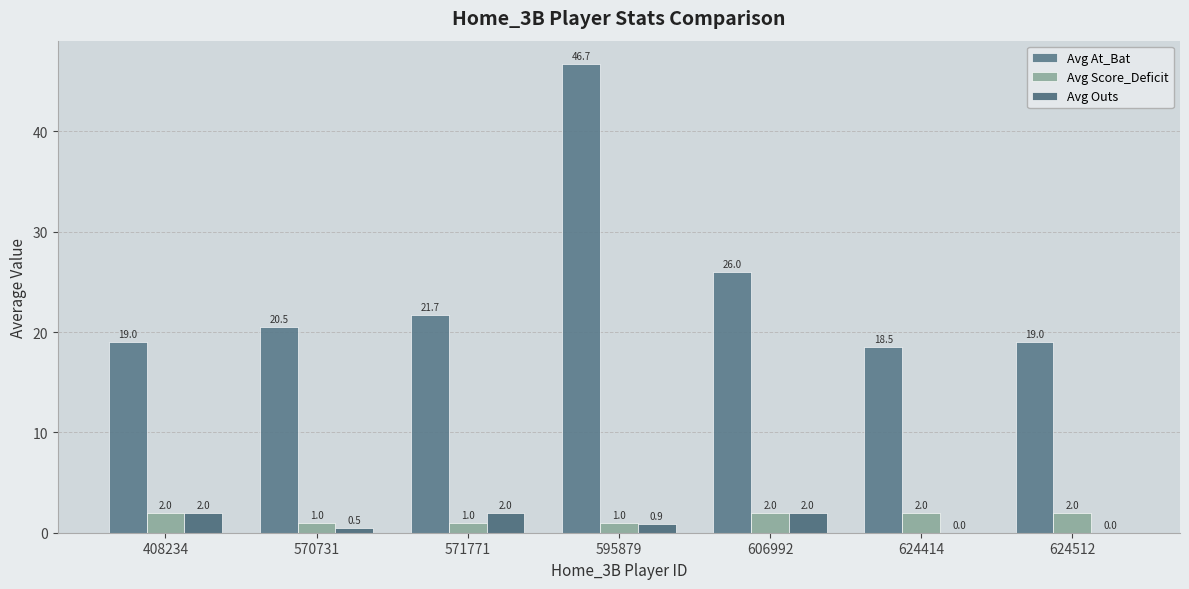

Are the bars grouped side by side (vs. stacked)?

Yes